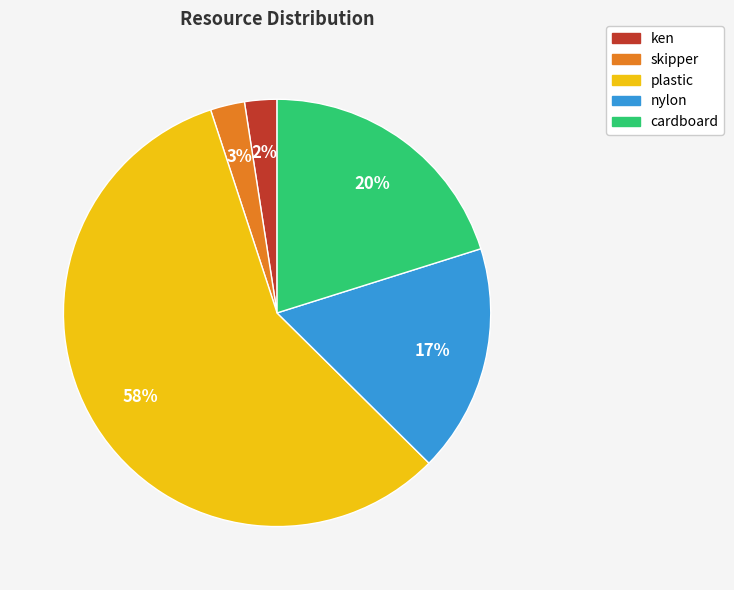

How many segments does this pie chart have?

5